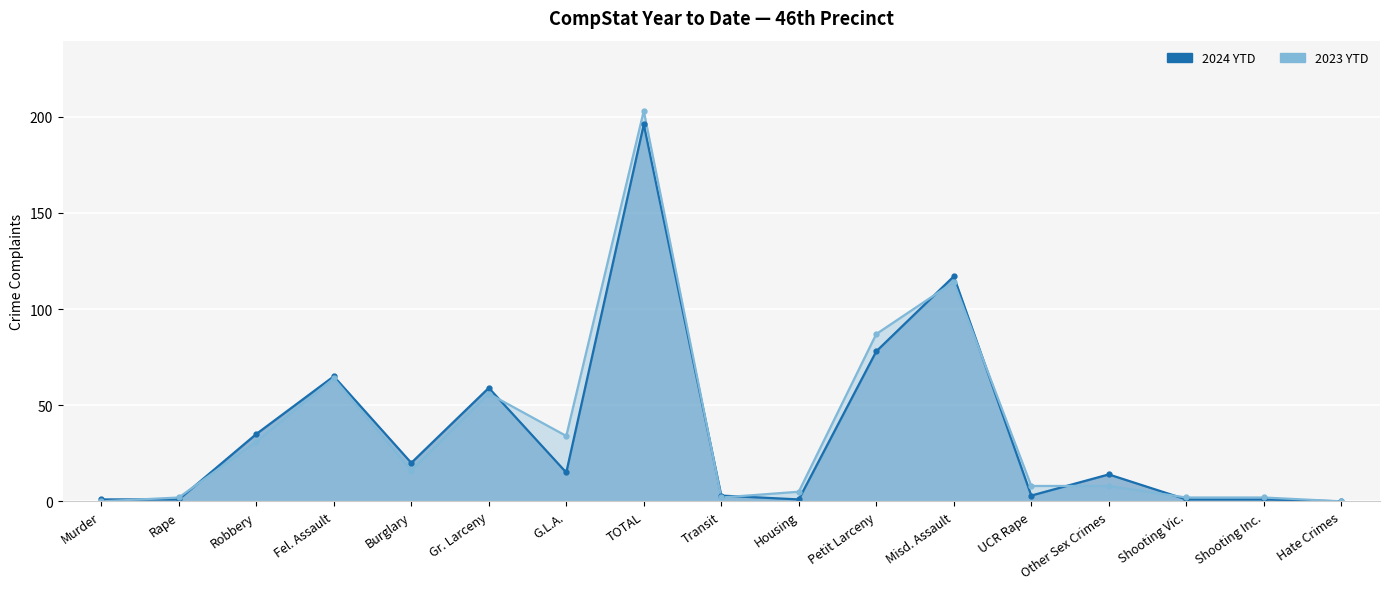

At how many categories does at least one series exceed 29?

7